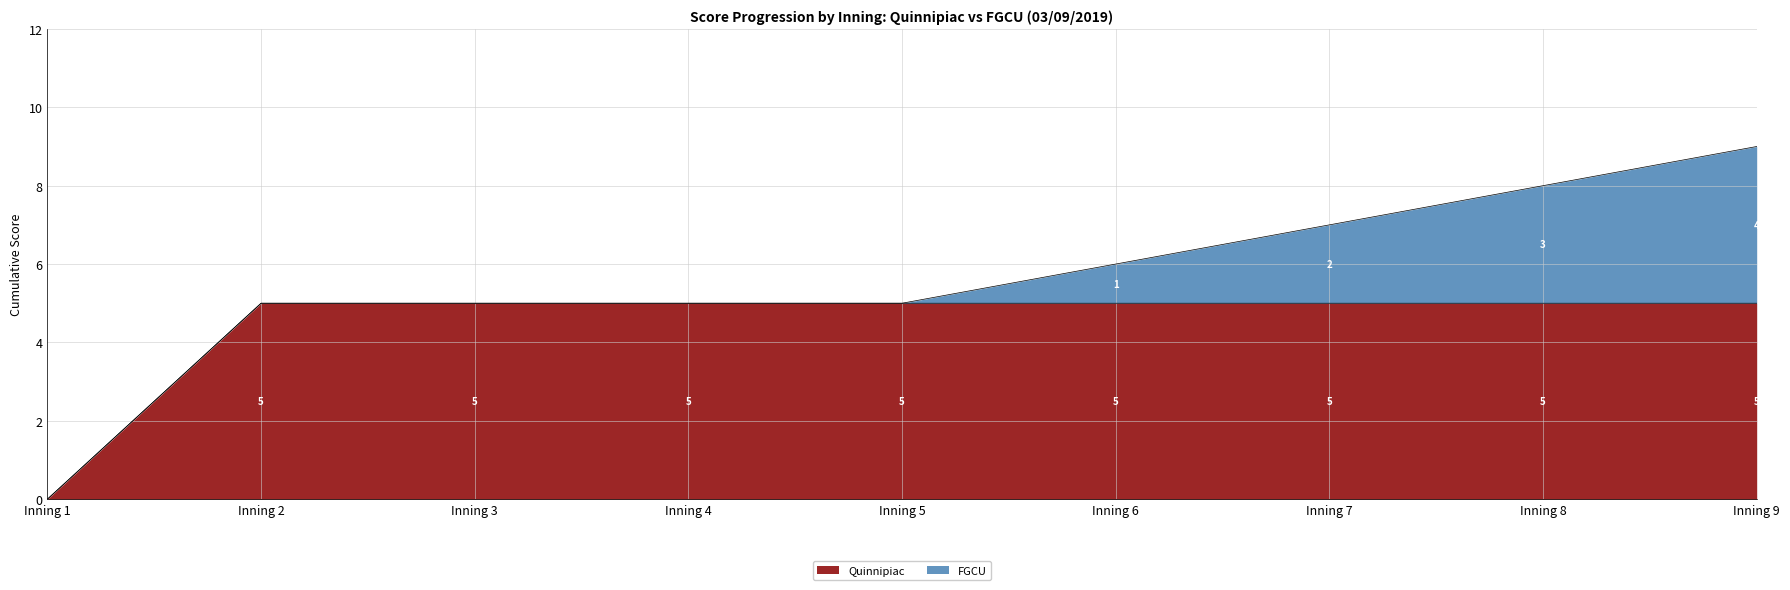

List the labels in order of value, largest first.

Inning 2, Inning 3, Inning 4, Inning 5, Inning 6, Inning 7, Inning 8, Inning 9, Inning 1